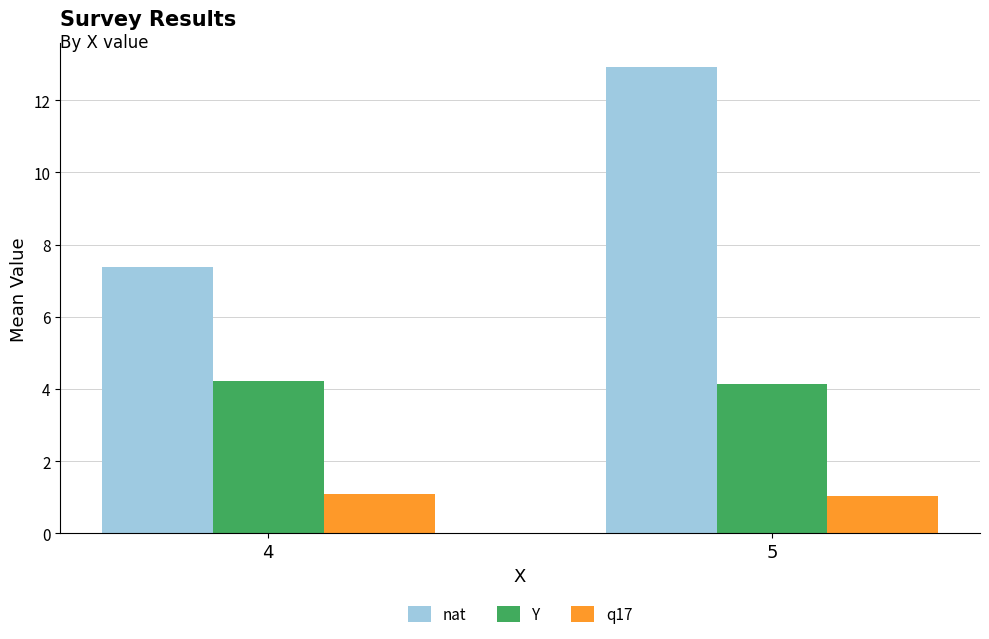

What is the highest value of the Y series?

4.2